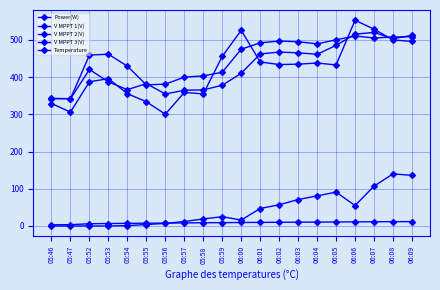

How many lines are shown in the chart?

5